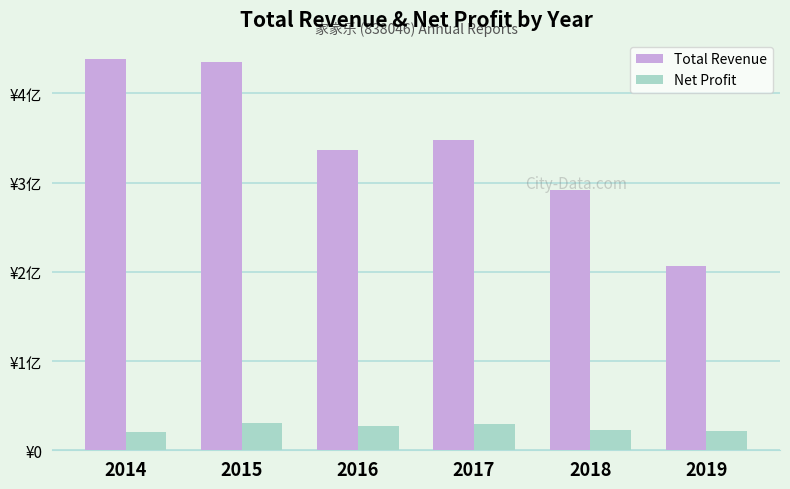

What is the average value of the Total Revenue series?

342564552.6